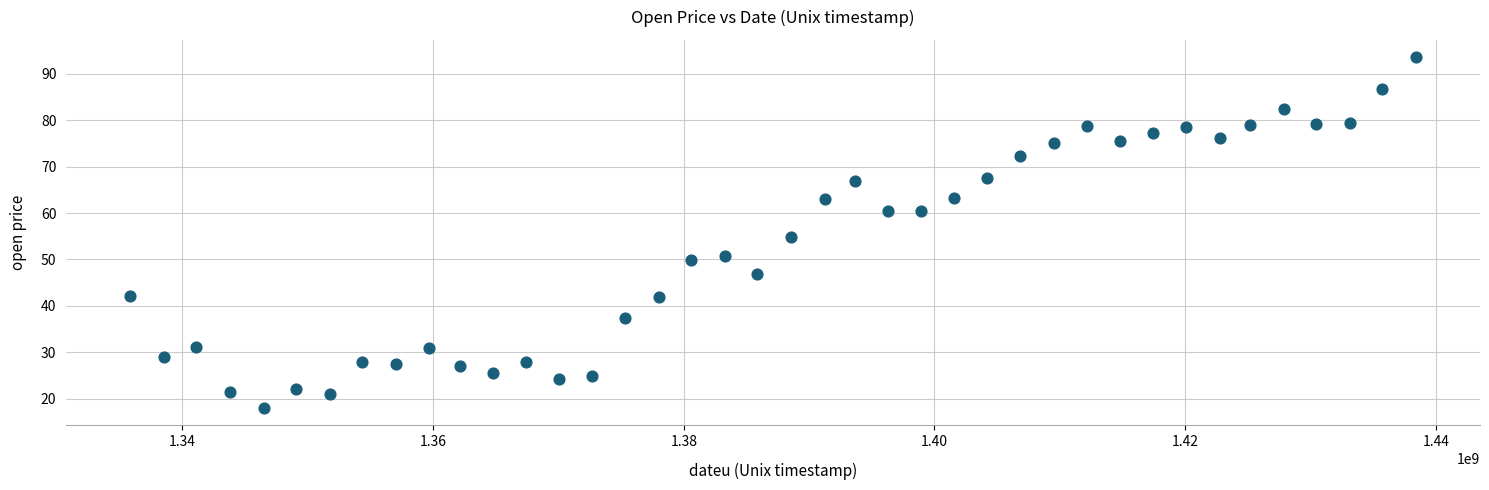

What is the range of X values (max minus min)?

102556800.0